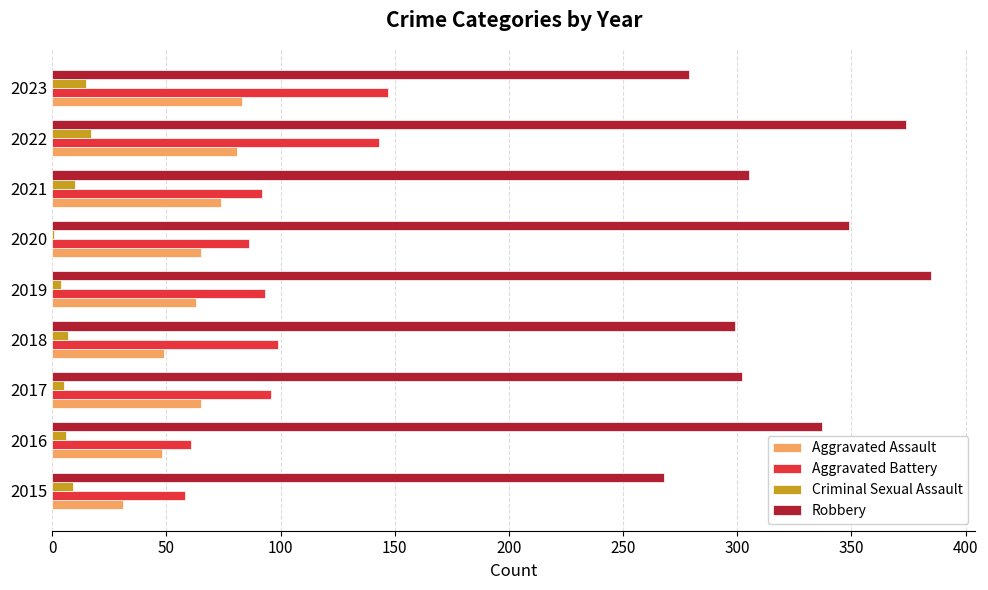

What is the greatest value displayed?

385